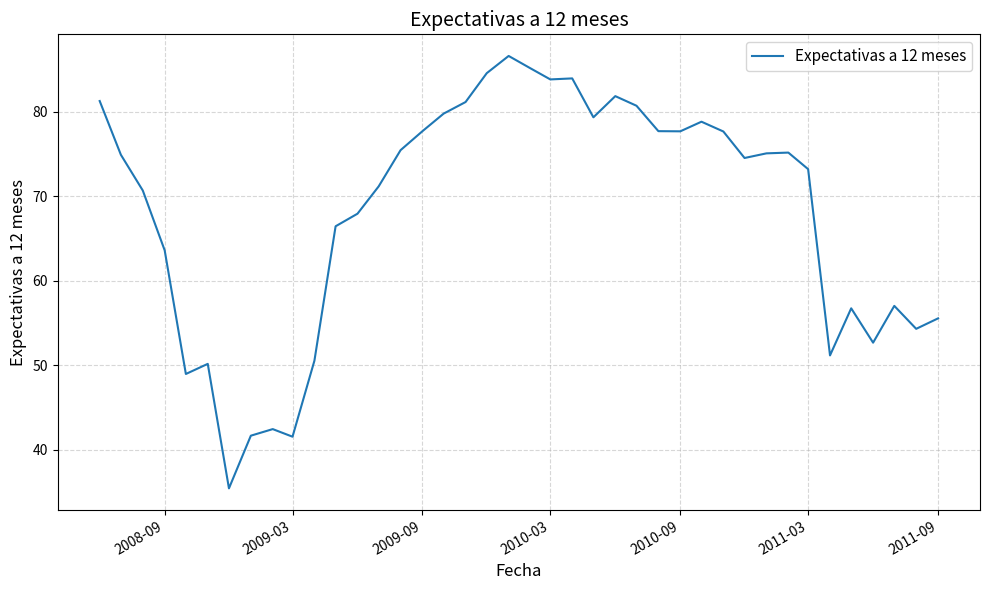

What is the maximum value shown in the chart?

86.6